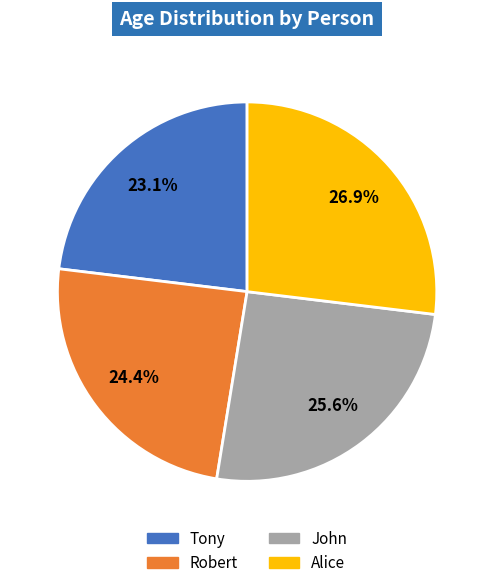

How many segments does this pie chart have?

4